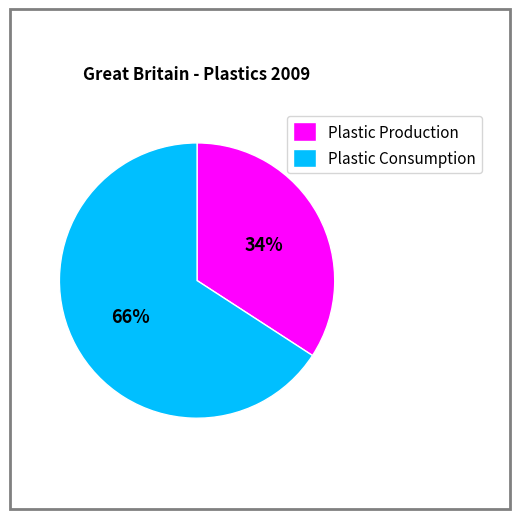

Count the number of slices in the pie.

2